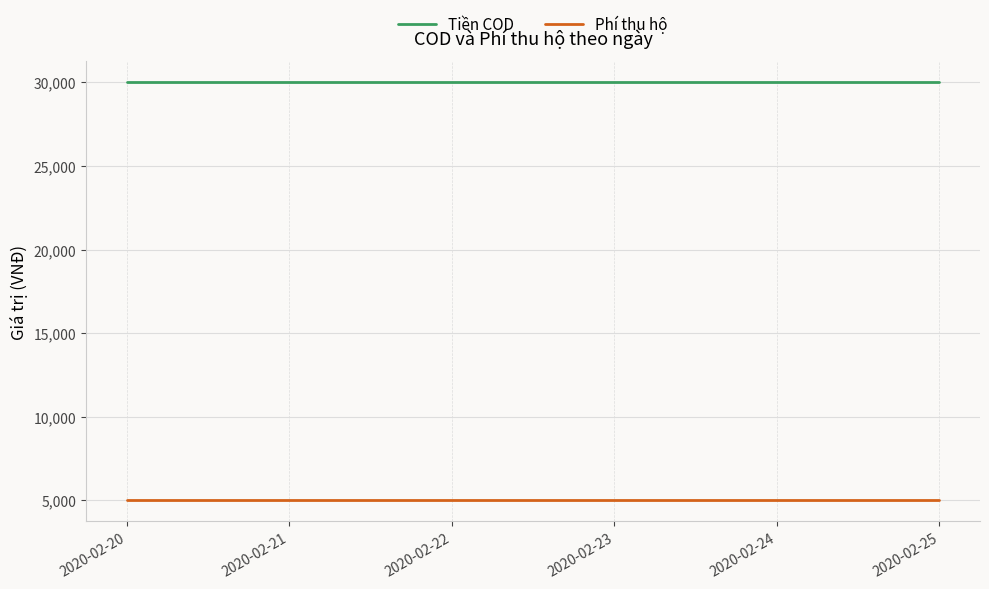

The value of Phí thu hộ at 2020-02-21 is 6639. True or false?

False